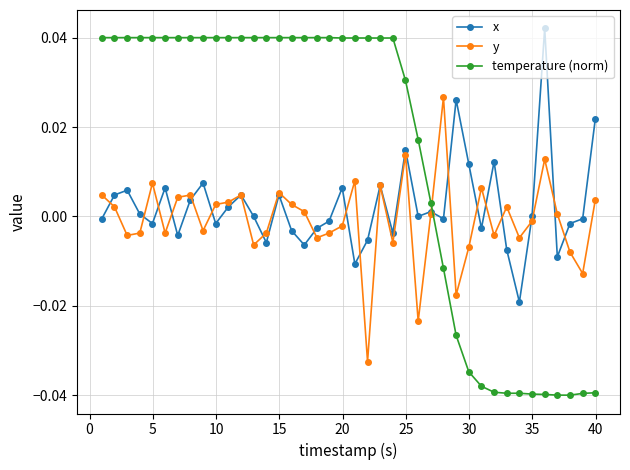

Which series ends up on top after the final intersection of y and temperature (norm)?

y